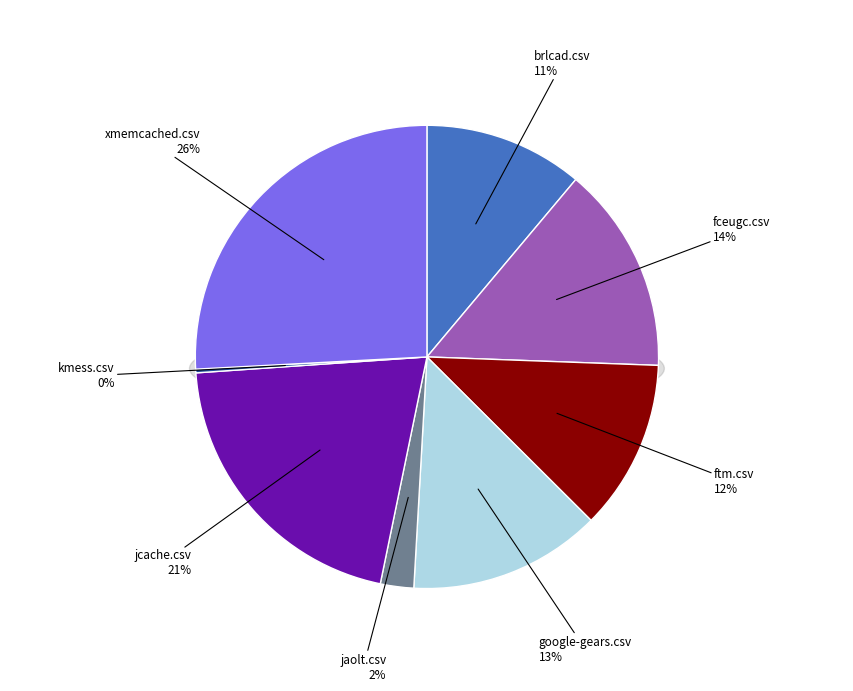

What is the total percentage of kmess.csv and fceugc.csv?

14.7%